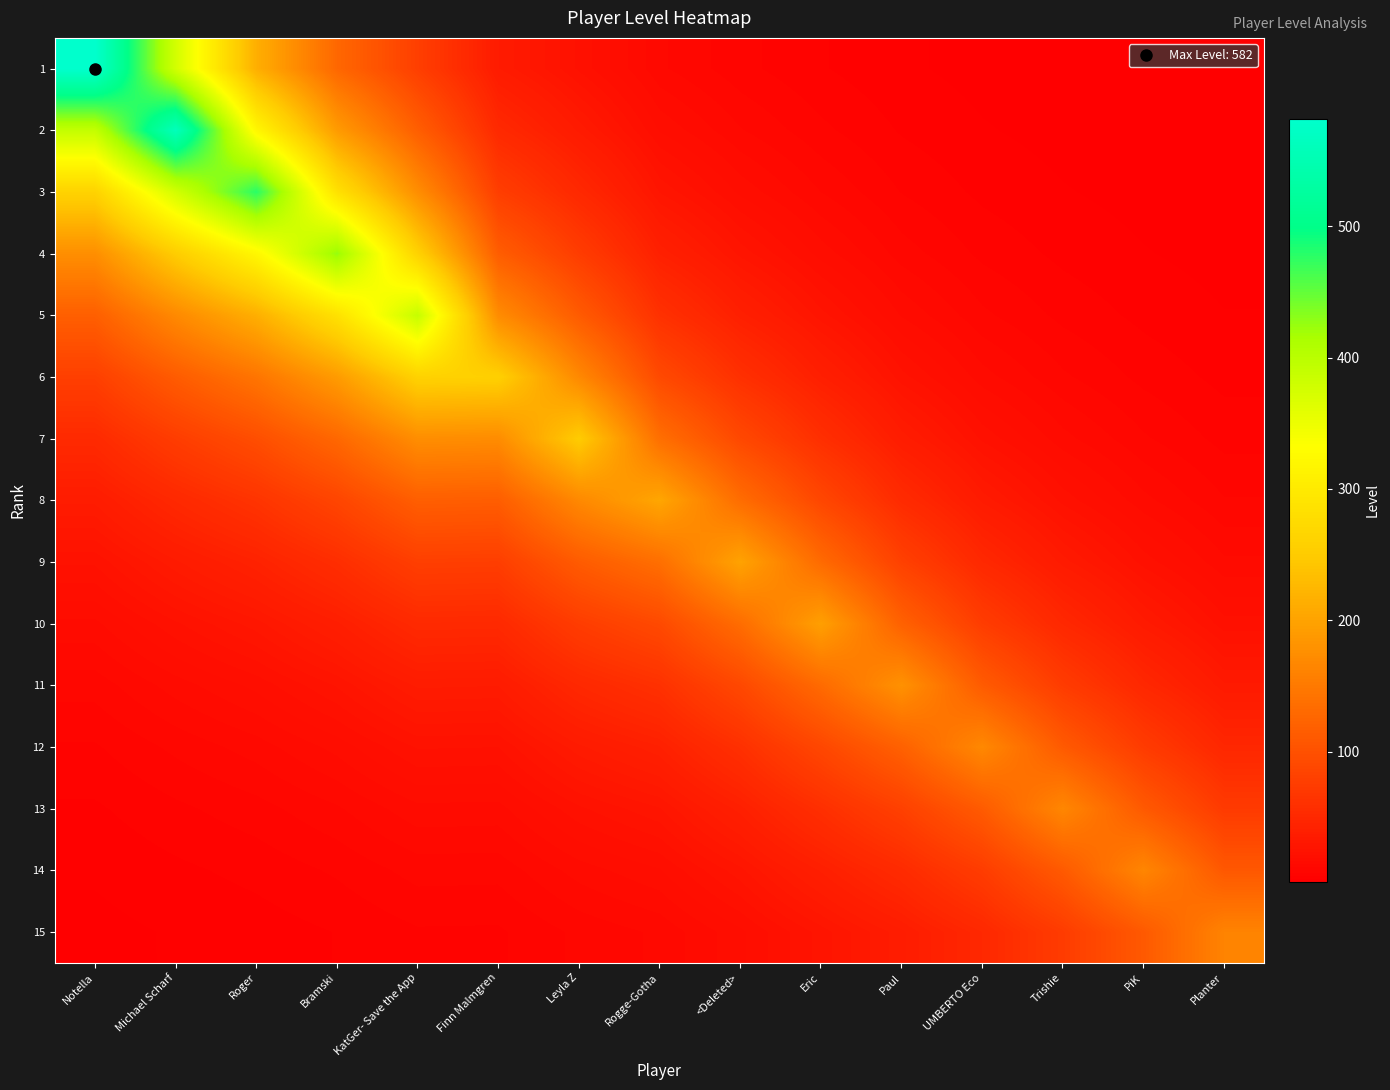

Which category has the lowest value across all series?

Planter